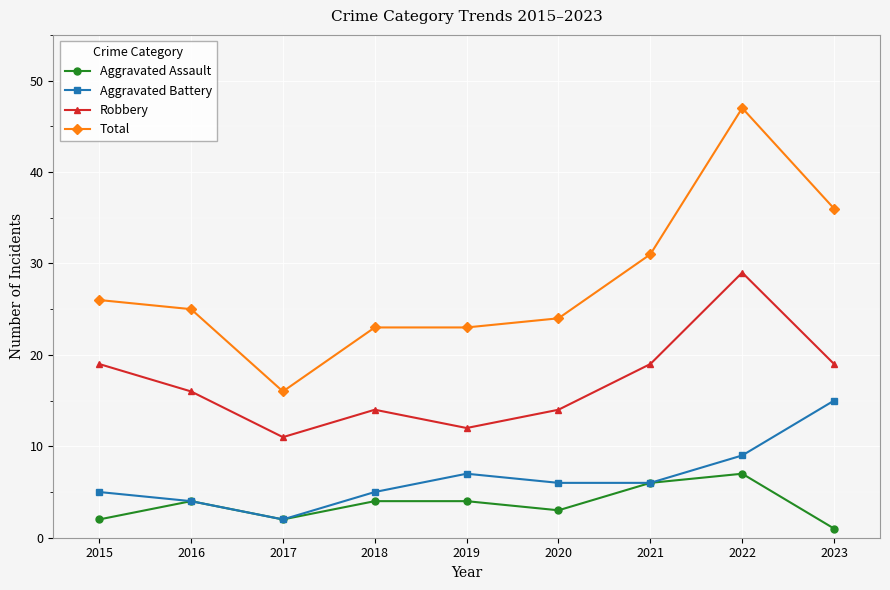

Reading right to left, what are all the values shown in this chart?

Aggravated Assault: 1	7	6	3	4	4	2	4	2
Aggravated Battery: 15	9	6	6	7	5	2	4	5
Robbery: 19	29	19	14	12	14	11	16	19
Total: 36	47	31	24	23	23	16	25	26